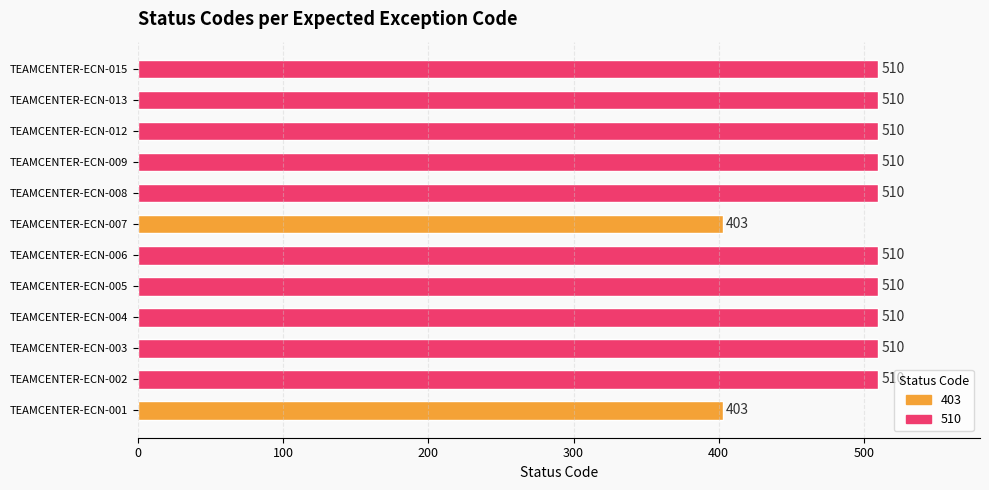

Reading bottom to top, what are all the values shown in this chart?

TEAMCENTER-ECN-001=403	TEAMCENTER-ECN-002=510	TEAMCENTER-ECN-003=510	TEAMCENTER-ECN-004=510	TEAMCENTER-ECN-005=510	TEAMCENTER-ECN-006=510	TEAMCENTER-ECN-007=403	TEAMCENTER-ECN-008=510	TEAMCENTER-ECN-009=510	TEAMCENTER-ECN-012=510	TEAMCENTER-ECN-013=510	TEAMCENTER-ECN-015=510